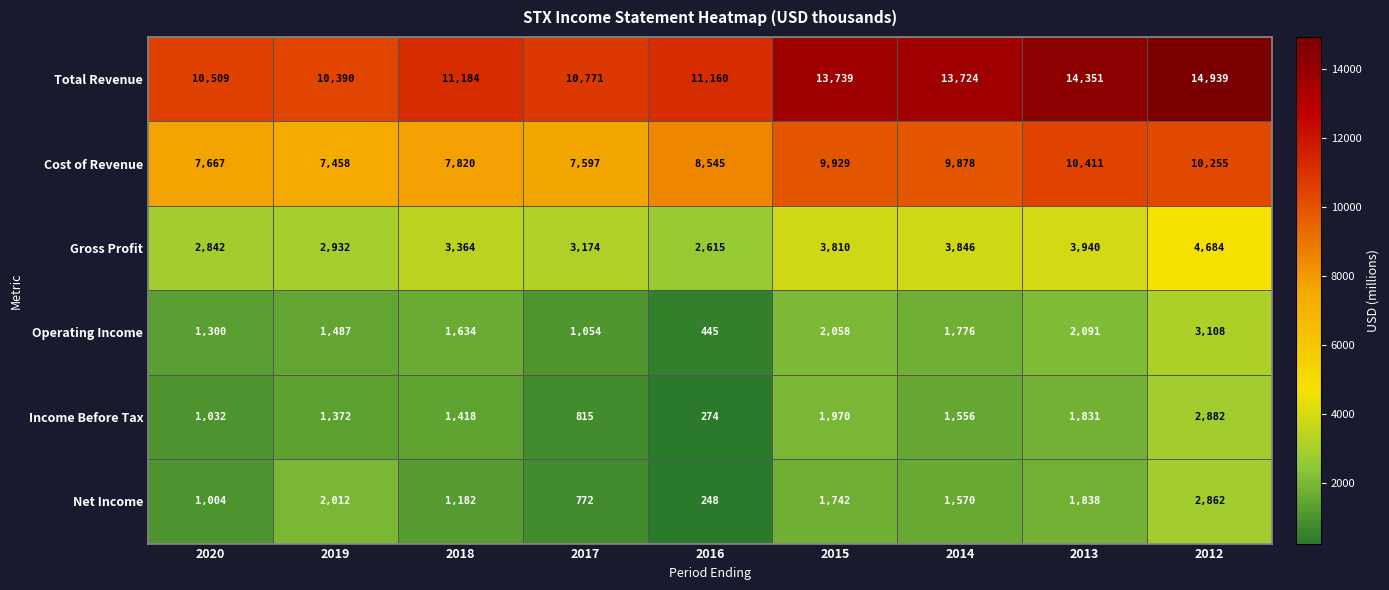

Where is Total Revenue nearest to the value 12664?

2014